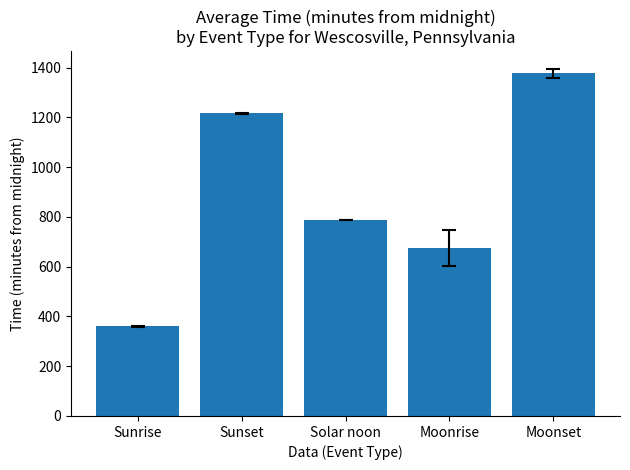

Does the chart contain stacked bars?

No